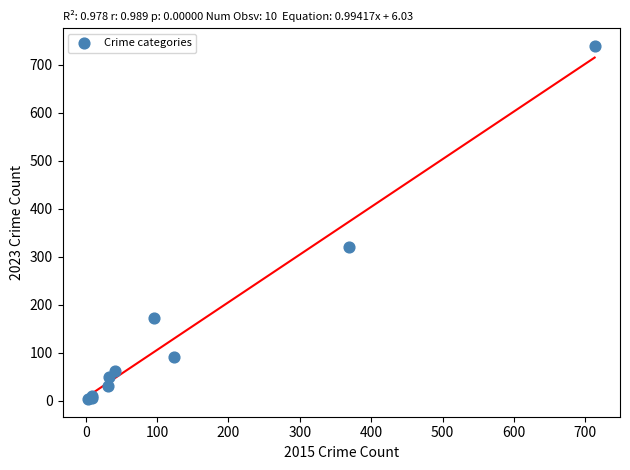

What Y value in the scatter plot is closest to 371?

319